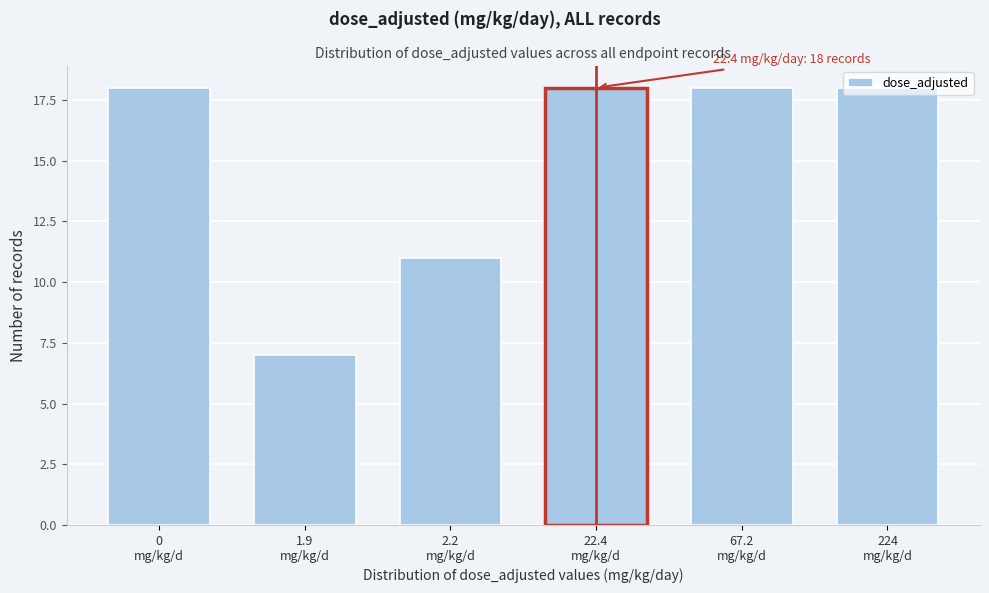

What is the difference between the second highest and second lowest values?

7